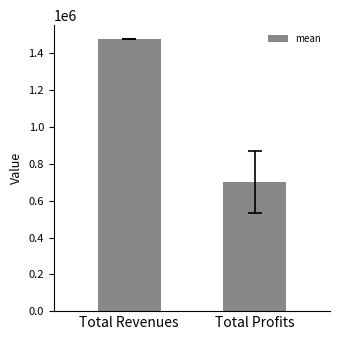

Reading left to right, what are all the values shown in this chart?

1479768.0	700174.7